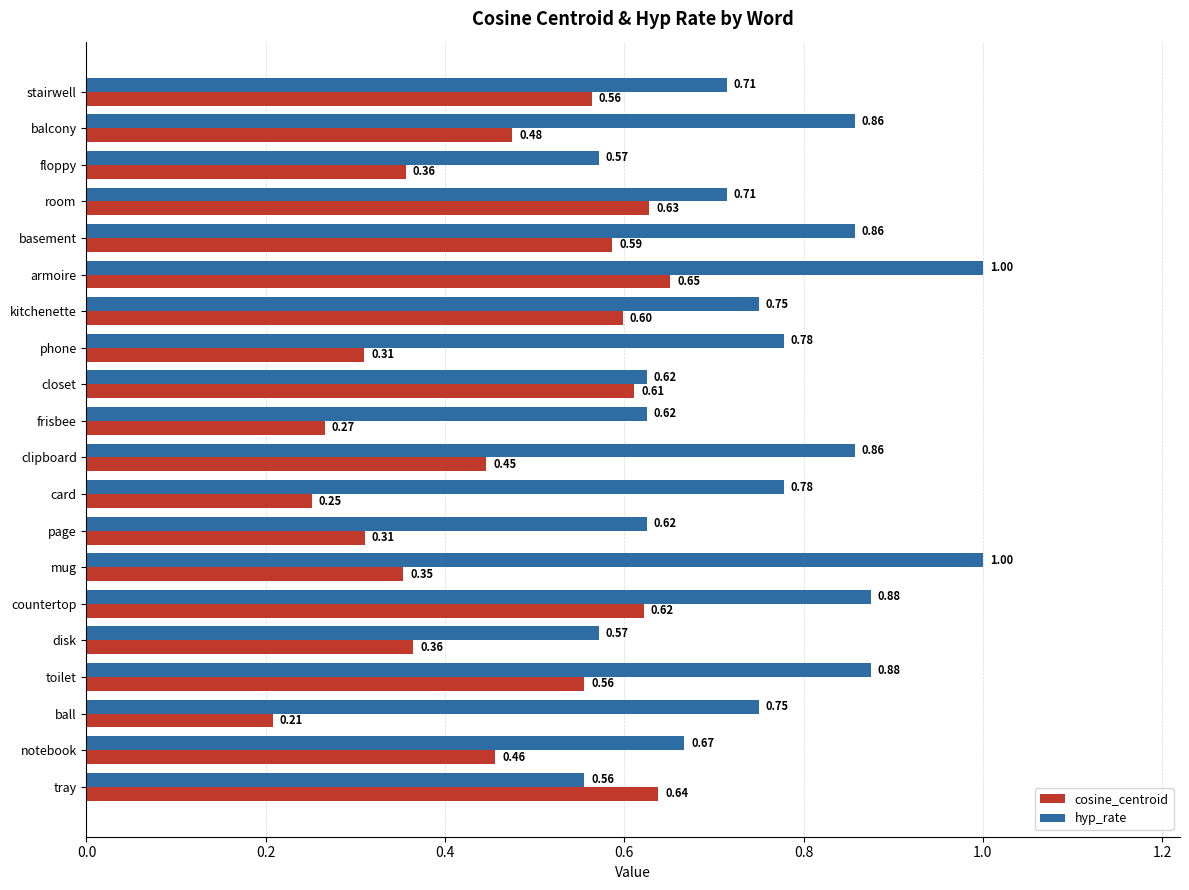

At which category is the sum across all series the highest?

armoire